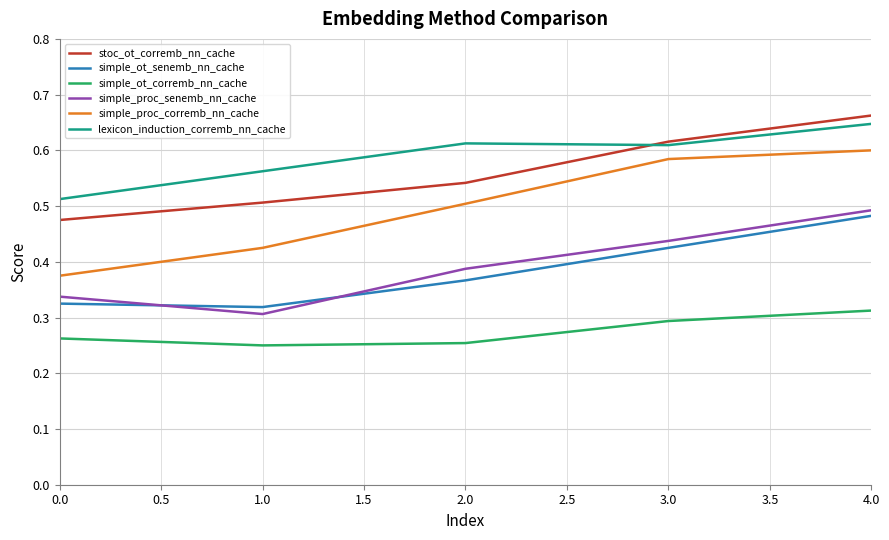

True or false: simple_proc_corremb_nn_cache has a value of 0.7 at 1.0.

False